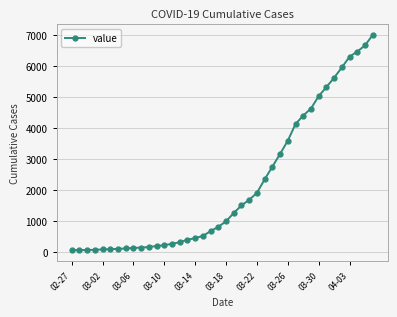

How many lines are shown in the chart?

1